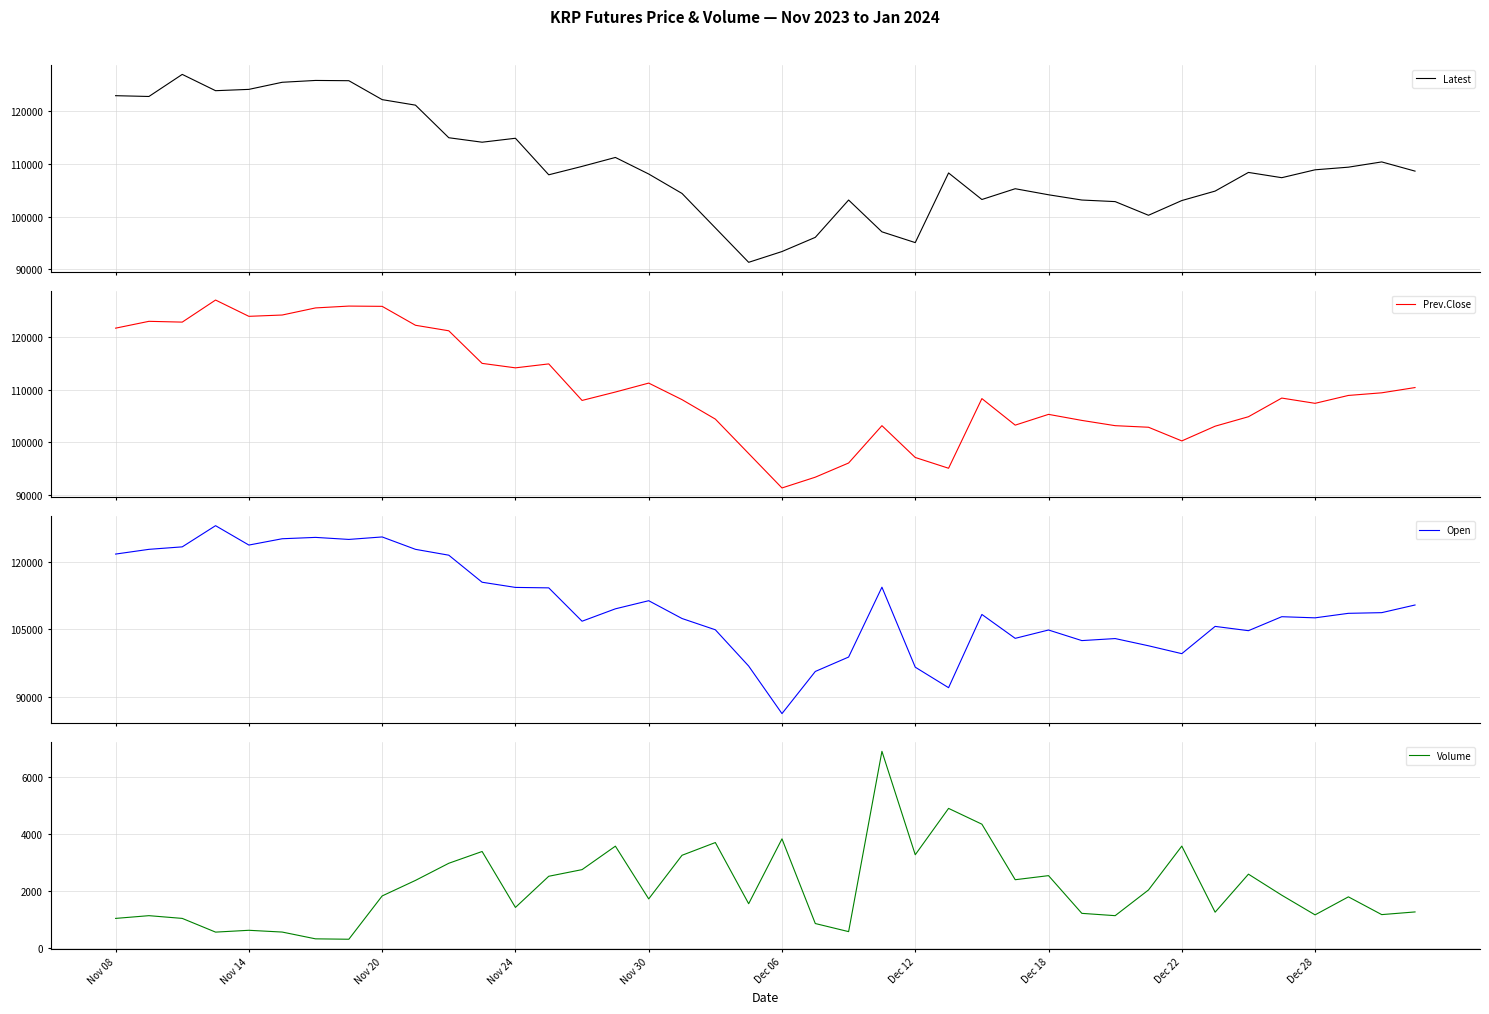

What is the total value across all series at 15?

333931